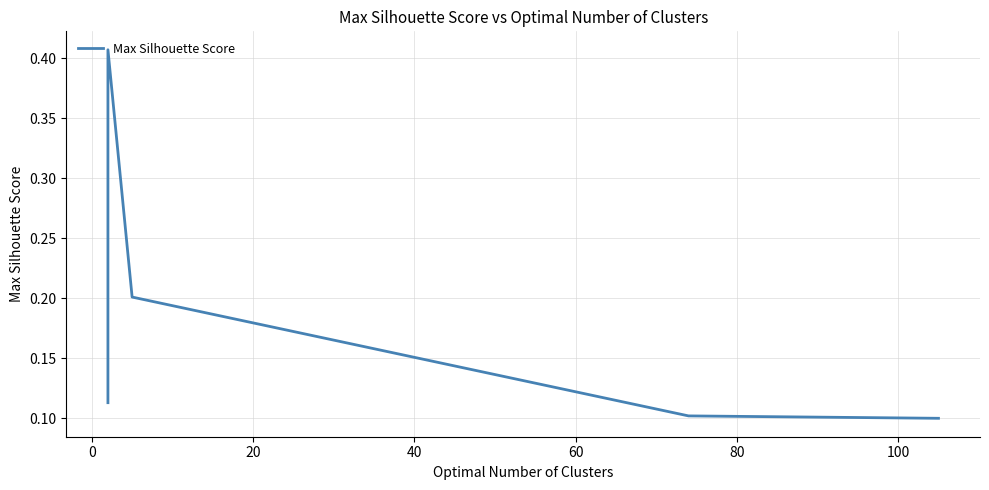

True or false: the data shows 0.1 at −20.

False